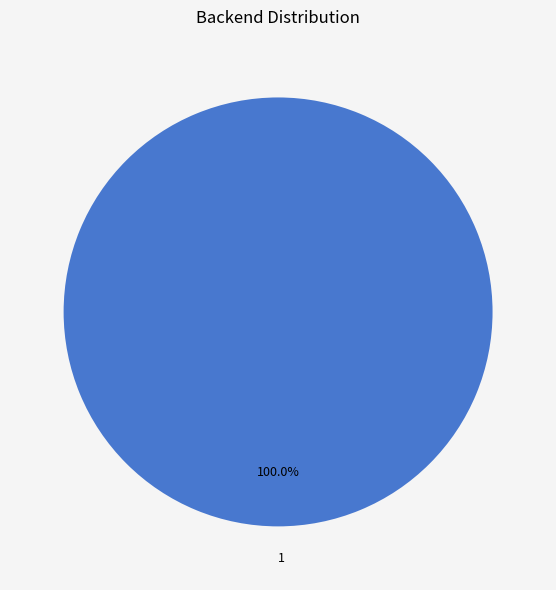

Rank the categories by value from lowest to highest.

1